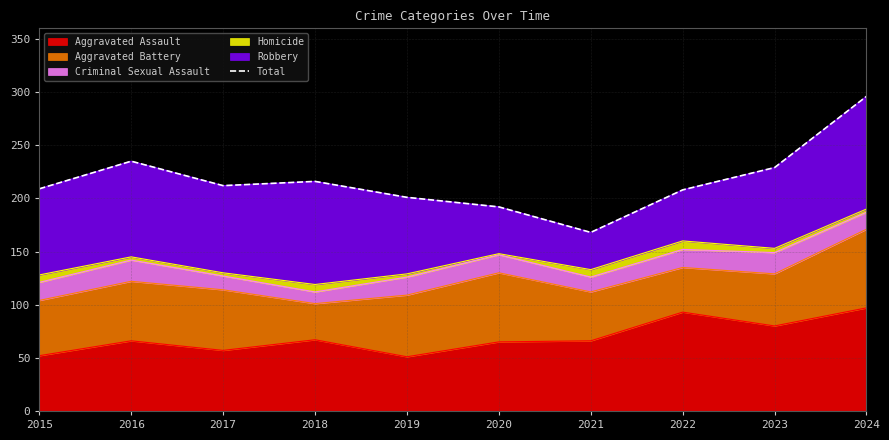

What is the sum of the values at 2020 and 2023?

421